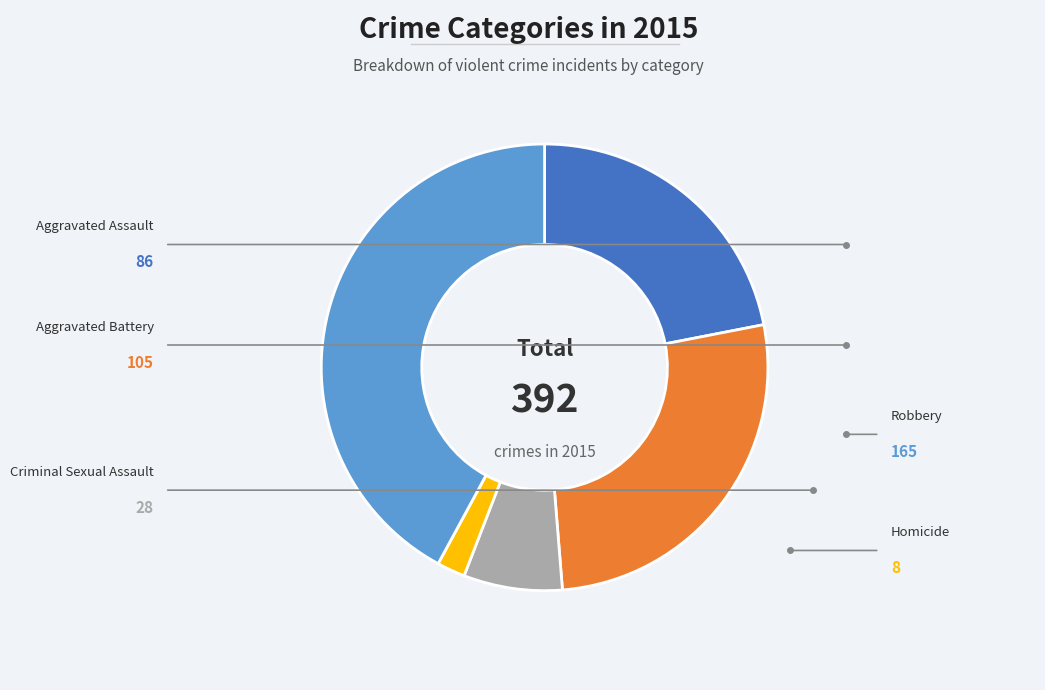

To the nearest percent, what is the average slice percentage?

20%